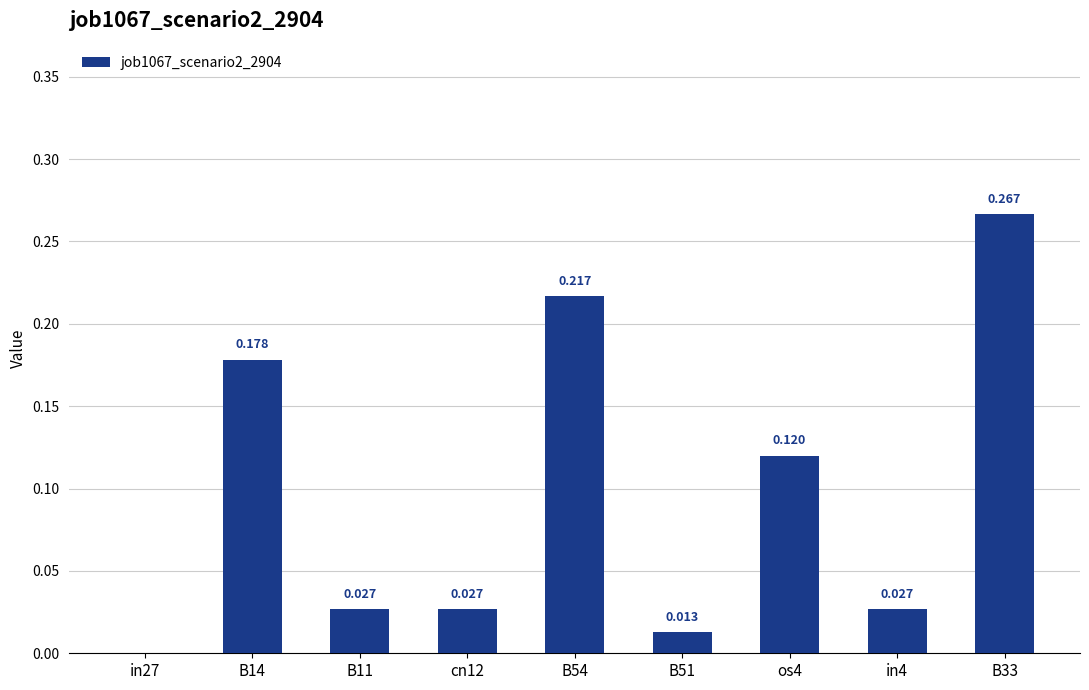

Rank the categories by value from lowest to highest.

in27, B51, B11, cn12, in4, os4, B14, B54, B33